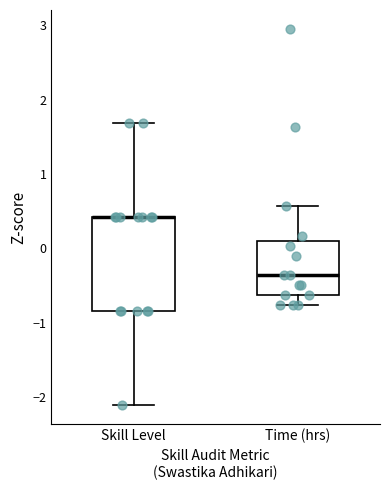

Reading left to right, read every box against the y-axis: the position of its median line, the range the box covers, and the ends of its whiskers. The values are not printed on the chart, so give them approximately, as read against the axis.

Skill Level: median 0.4 (drawn on the box's upper edge), box -0.8 to 0.4, whiskers -2.1 to 1.7
Time (hrs): median -0.4, box -0.6 to 0.1, whiskers -0.8 to 0.6